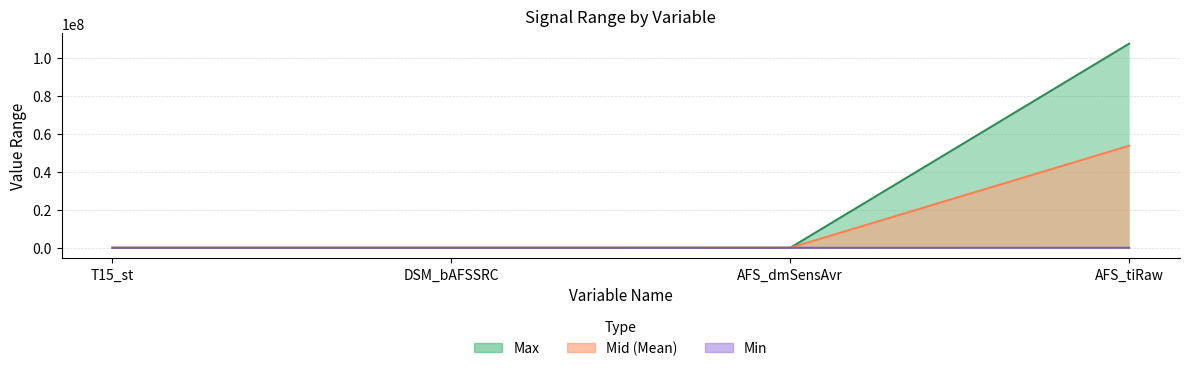

What is the label of the 3rd point from the left?

AFS_dmSensAvr